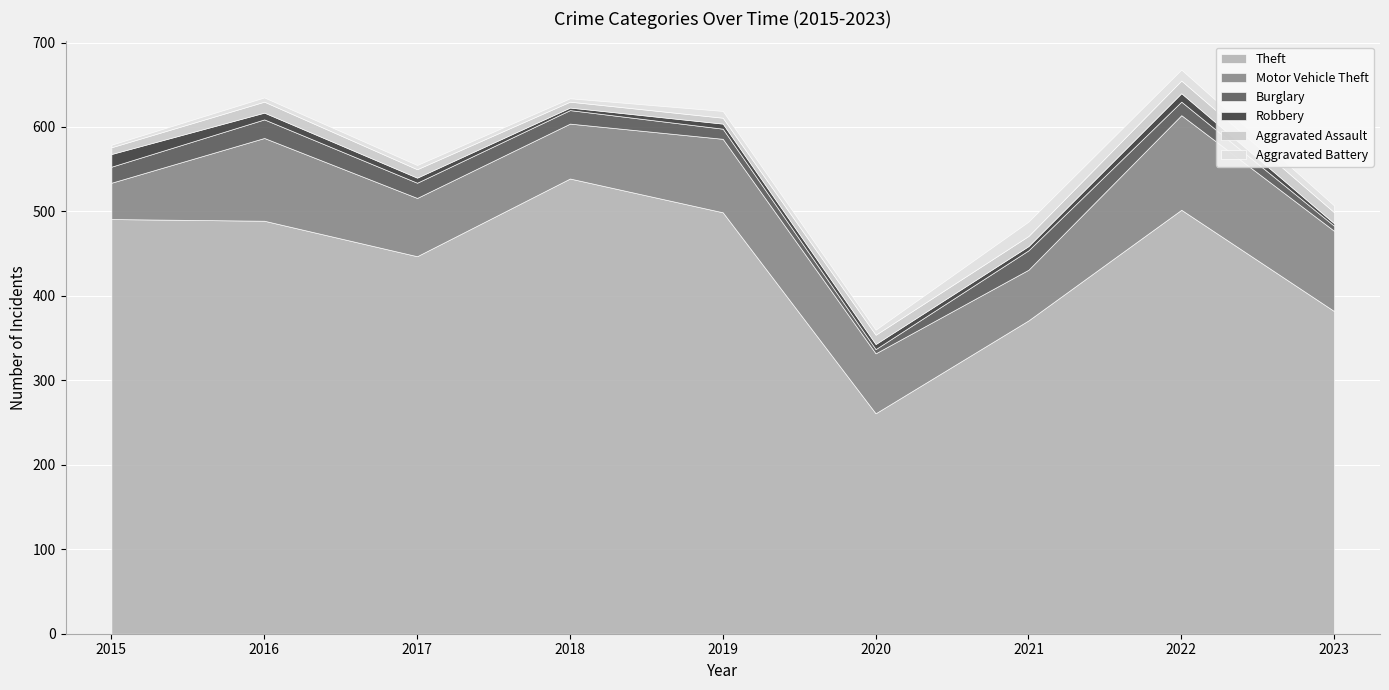

At which category does Burglary reach its first local peak?

2016